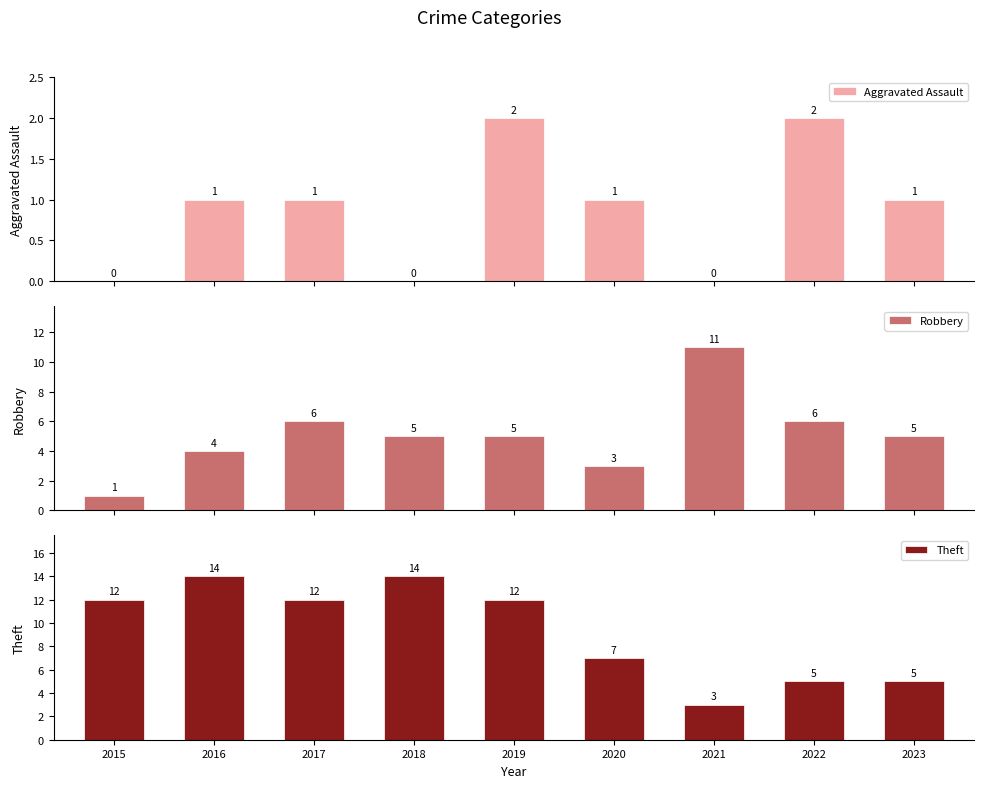

What is the average value of the Robbery series?

5